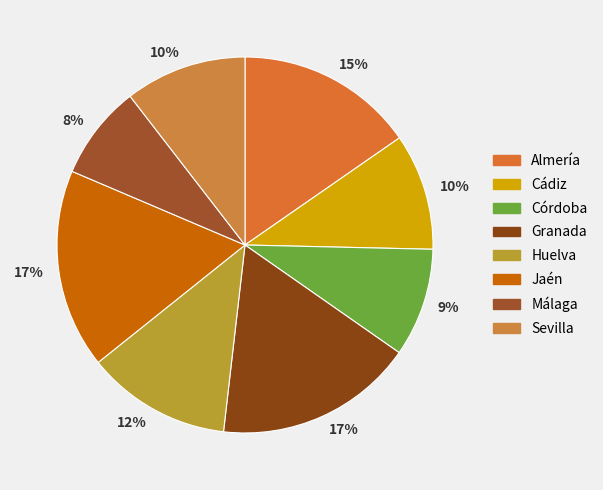

Which category has the smallest portion of the pie?

Málaga